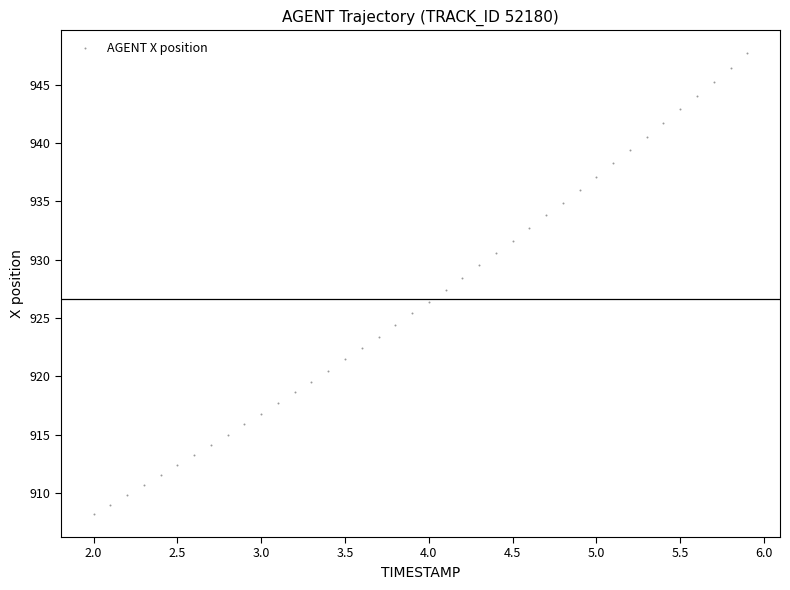

What is the range of X values (max minus min)?

3.9